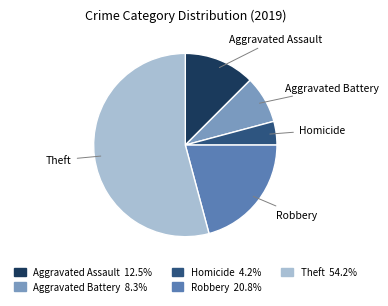

Approximately how many times larger is the value at Homicide compared to Aggravated Assault?

0.3